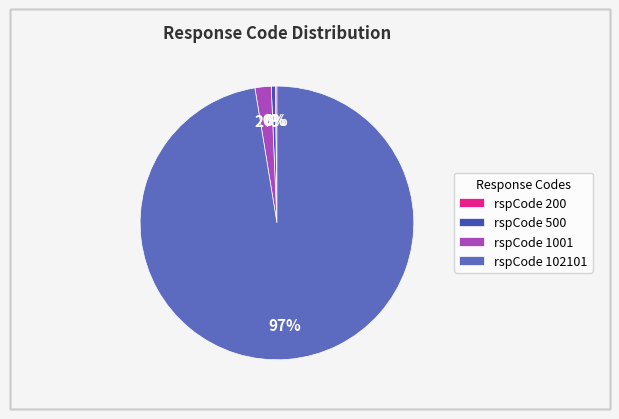

Which slice is the largest?

rspCode 102101